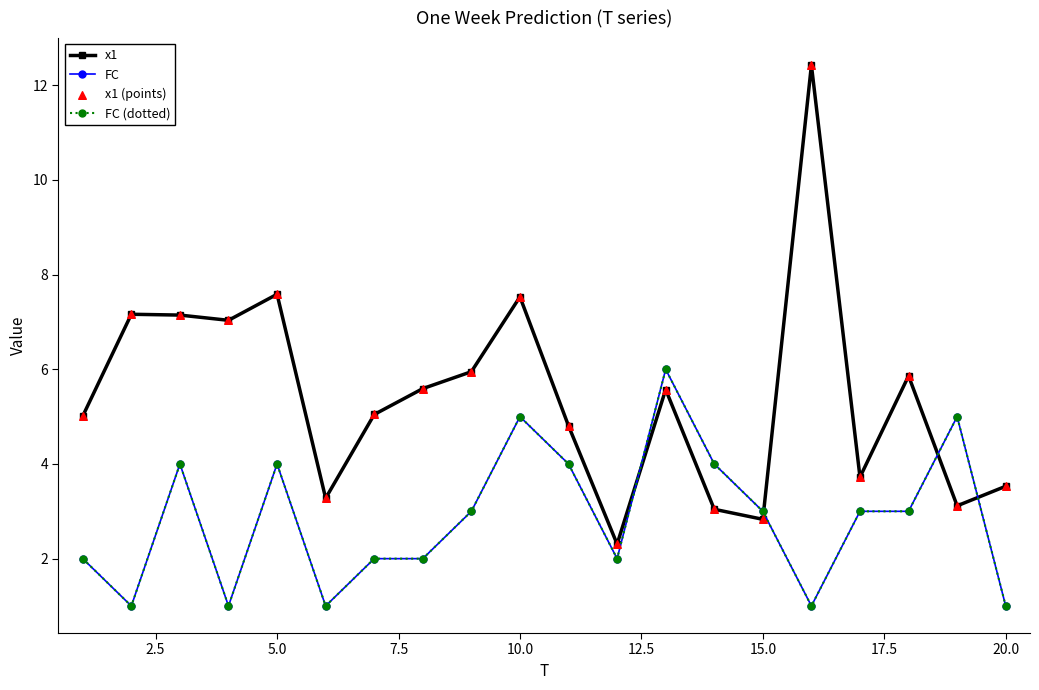

Is this an area chart (filled region under the line)?

No